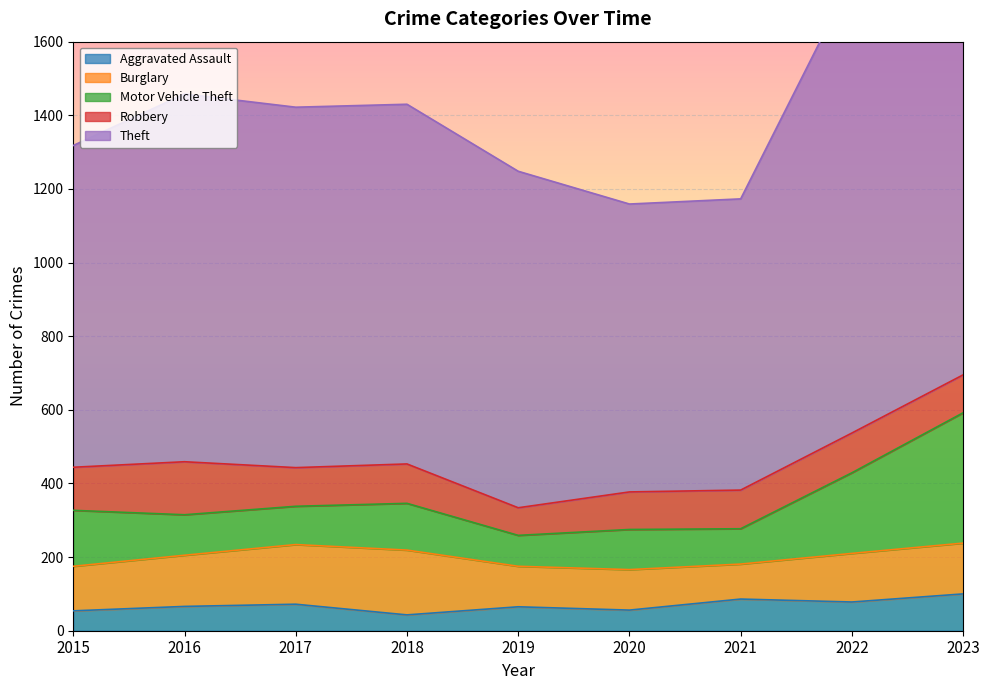

True or false: Theft and Motor Vehicle Theft intersect in this chart.

False